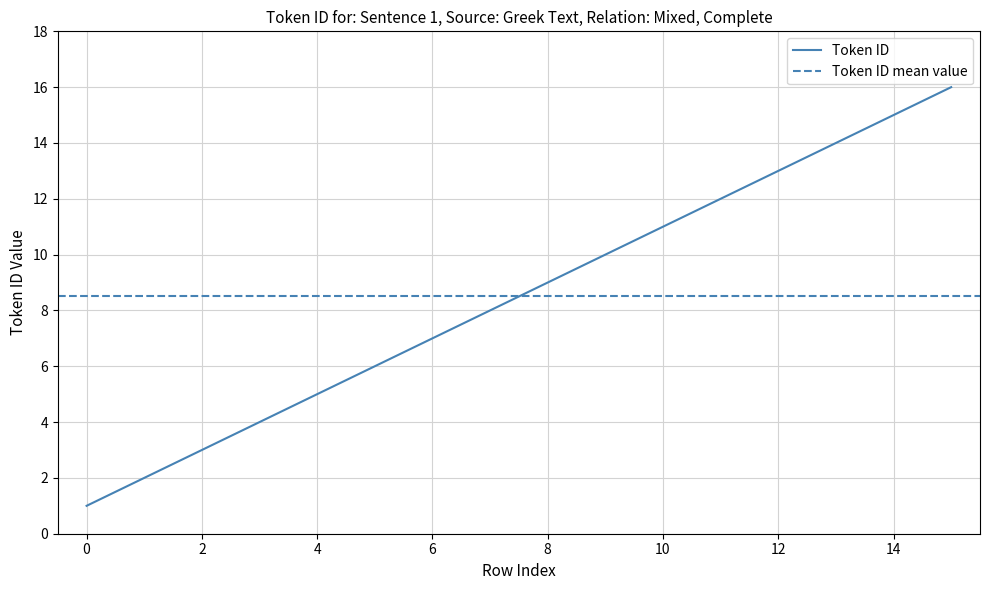

The chart shows a value of 18 at 10. True or false?

False